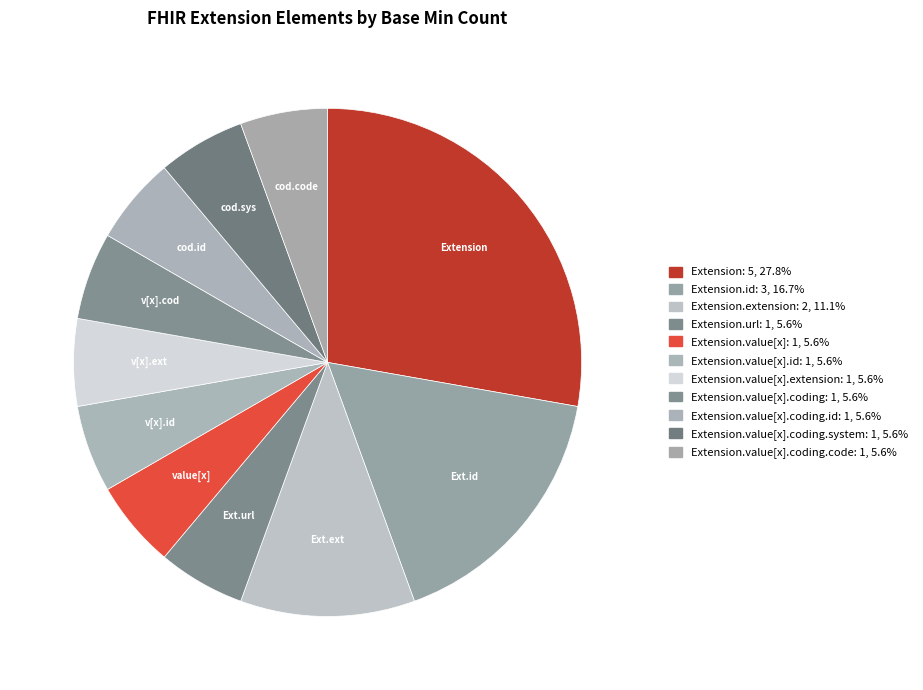

How many slices are in this pie chart?

11